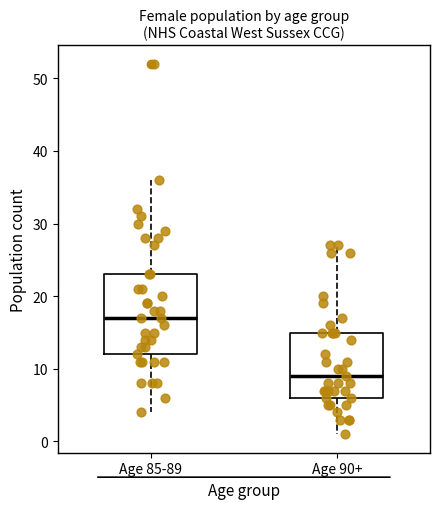

Which box is the tallest, from its lower edge to its upper edge?

Age 85-89